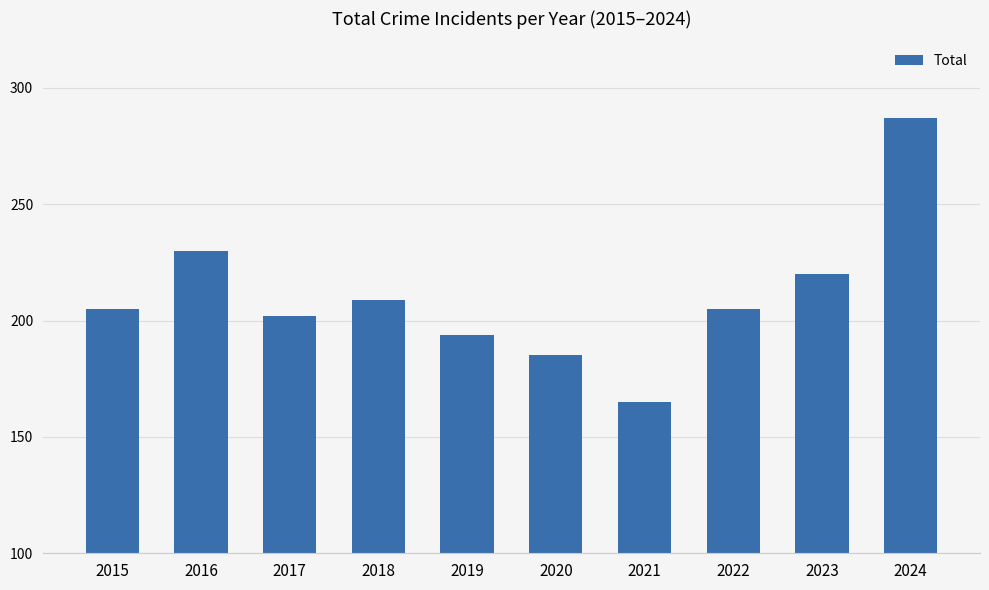

Which category has the lowest value across all series?

2021